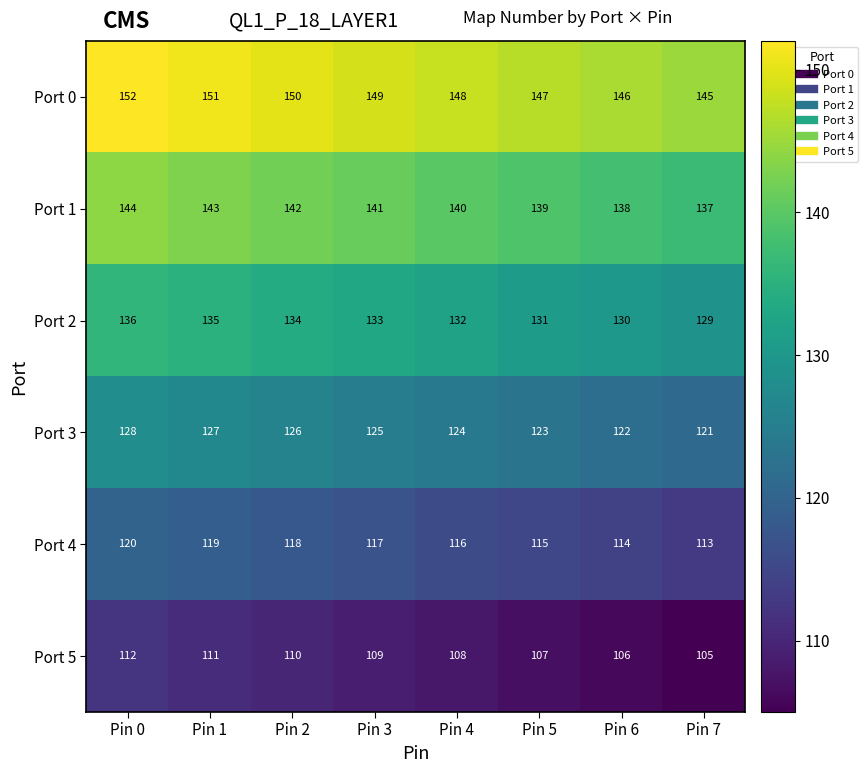

What is the difference between the second highest and second lowest values in the Port 4 series?

5